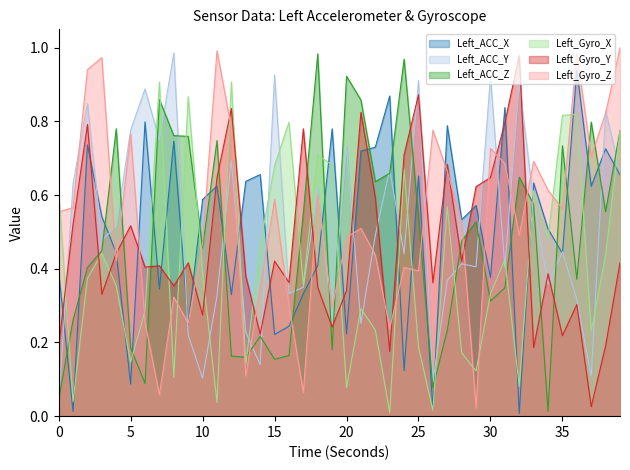

The value of Left_Gyro_Z at 22 is 0.3. True or false?

False